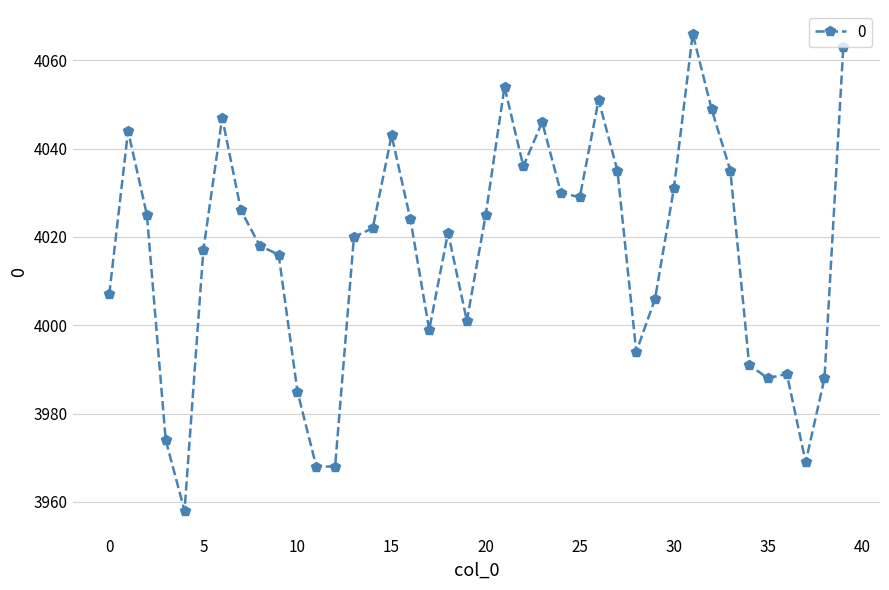

How many data points does each series have?

40